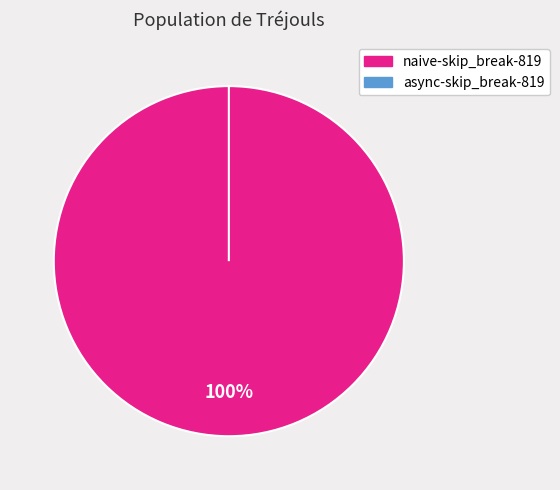

Rank the categories by value from highest to lowest.

naive-skip_break-819, async-skip_break-819